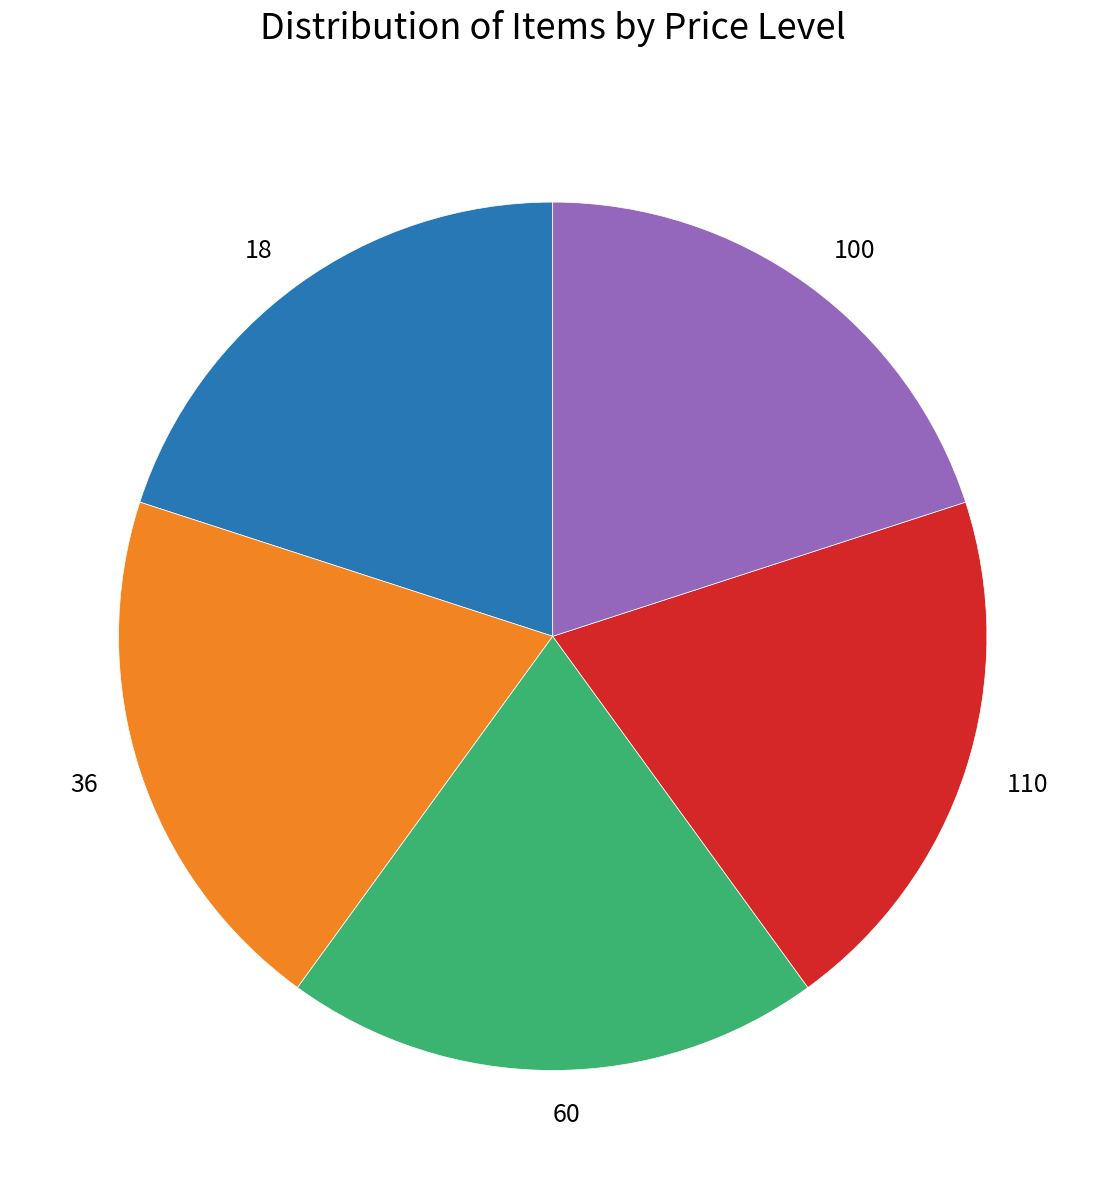

What is the ratio of the value at 60 to the value at 36?

1.0